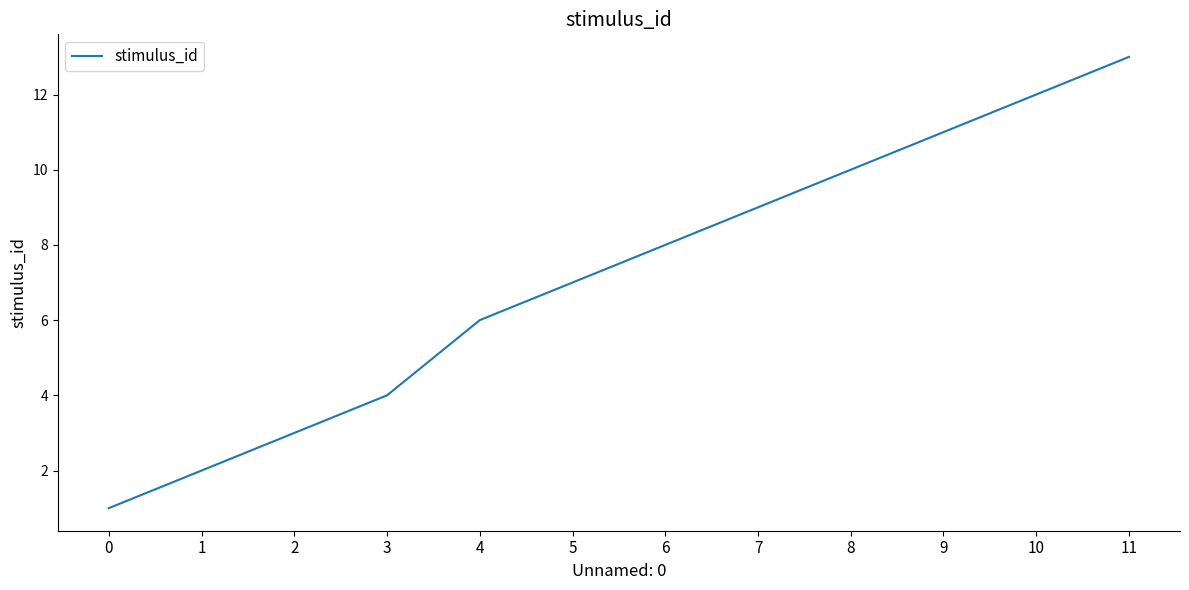

True or false: the data shows 12 at 6.

False